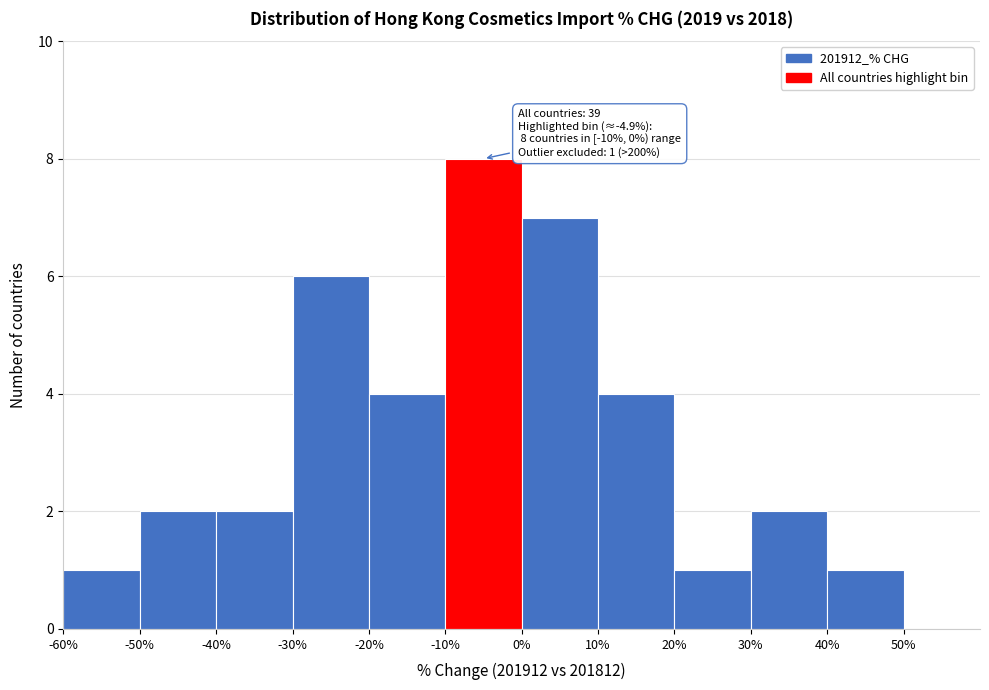

Over which range of the x-axis is the bar tallest?

-10 to 0